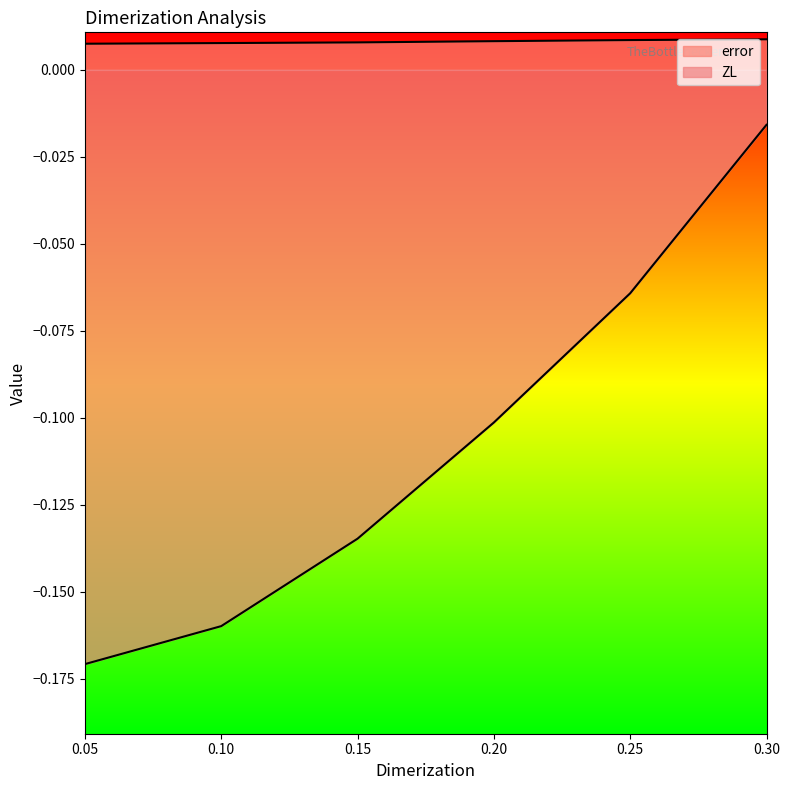

True or false: ZL and error cross at least once.

False